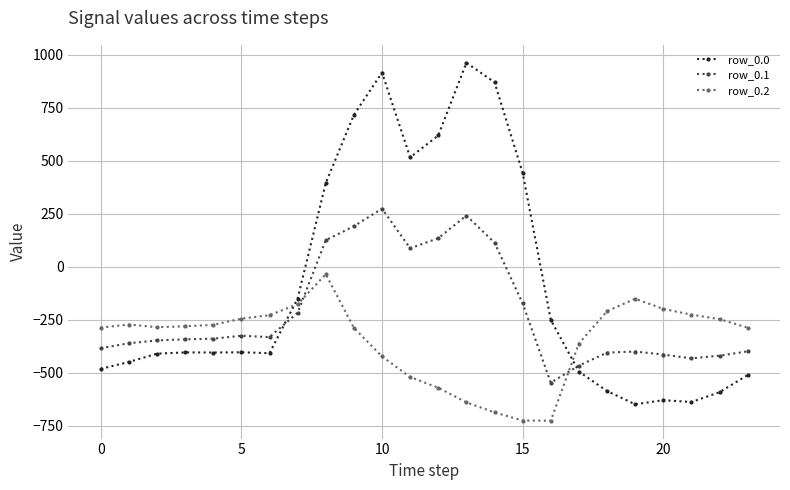

Which series has the largest total across all categories?

row_0.0